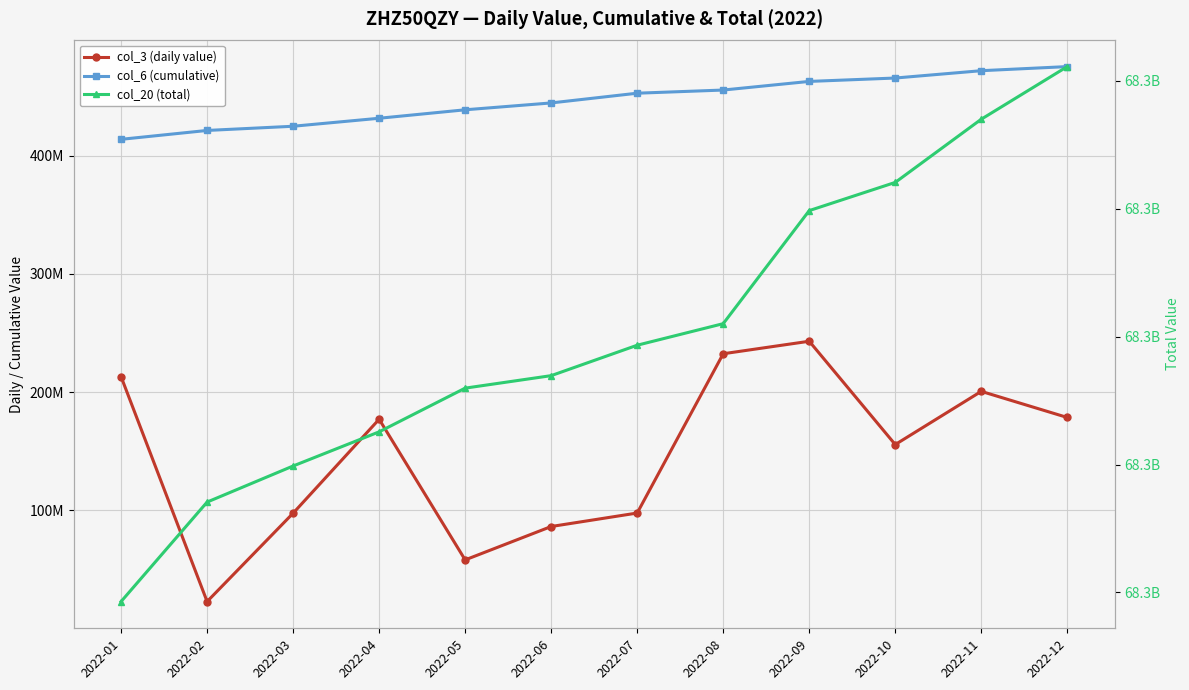

Count the number of data series in this chart.

3